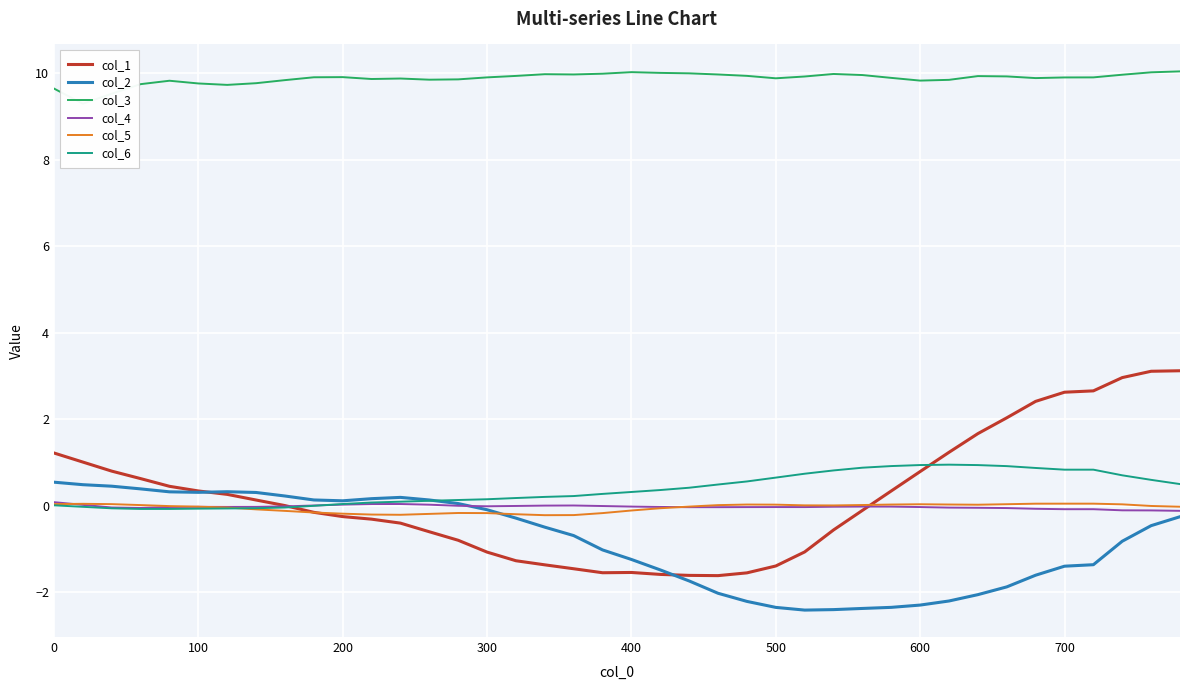

How many distinct data groups are displayed?

6